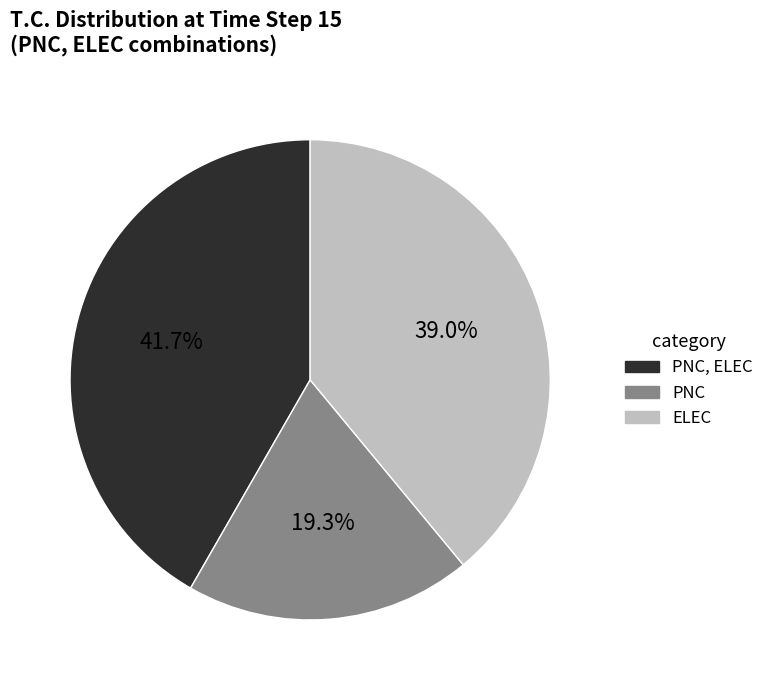

How many slices are in this pie chart?

3